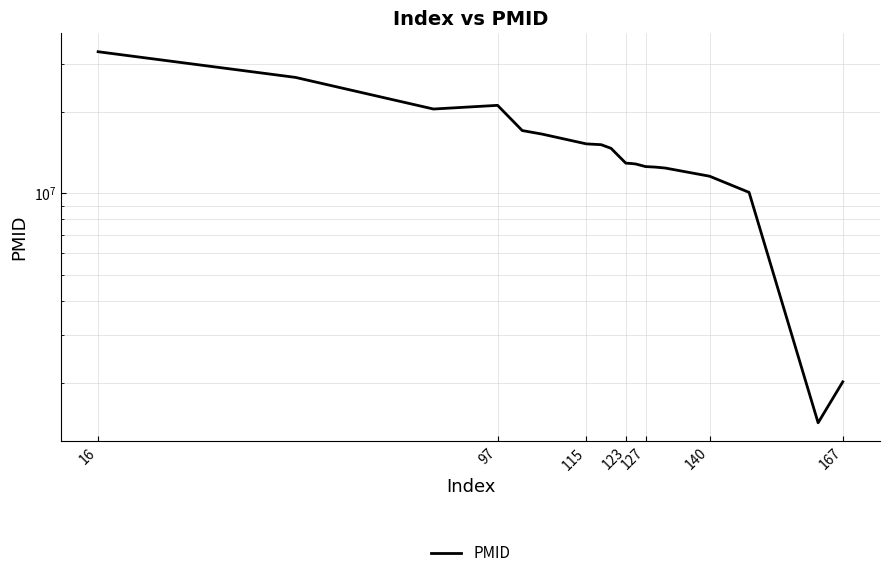

What is the value of the 10th point from the left?

12904702